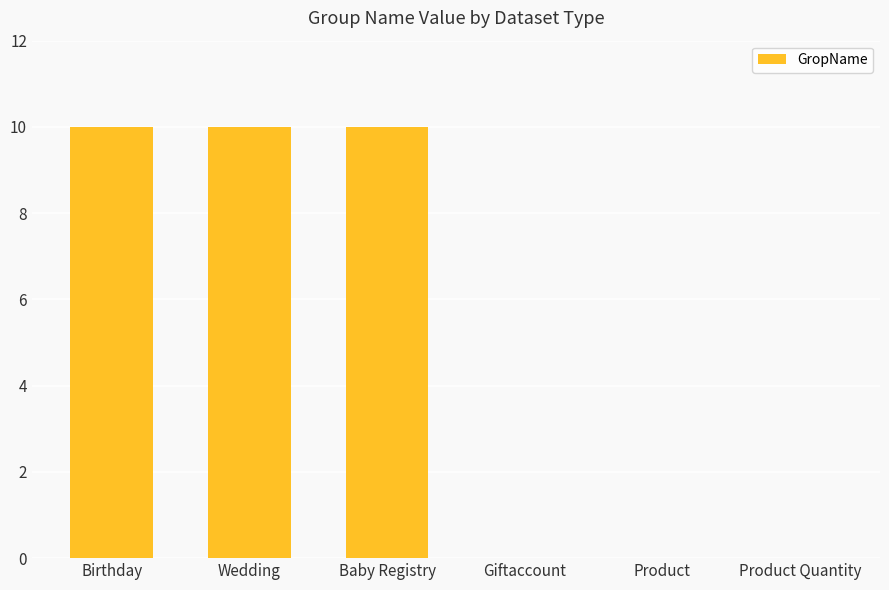

Reading left to right, extract all data points from this chart.

10	10	10	0	0	0